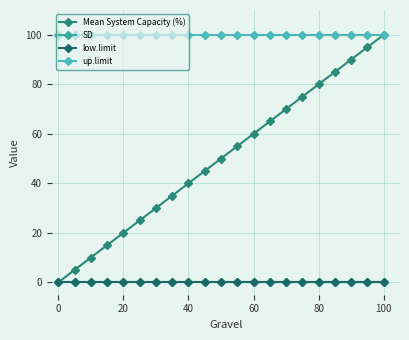

Reading right to left, list all the values displayed in this chart.

Mean System Capacity (%): 100	95	90	85	80	75	70	65	60	55	50	45	40	35	30	25	20	15	10	5	0
SD: 0	0	0	0	0	0	0	0	0	0	0	0	0	0	0	0	0	0	0	0	0
low.limit: 0	0	0	0	0	0	0	0	0	0	0	0	0	0	0	0	0	0	0	0	0
up.limit: 100	100	100	100	100	100	100	100	100	100	100	100	100	100	100	100	100	100	100	100	100